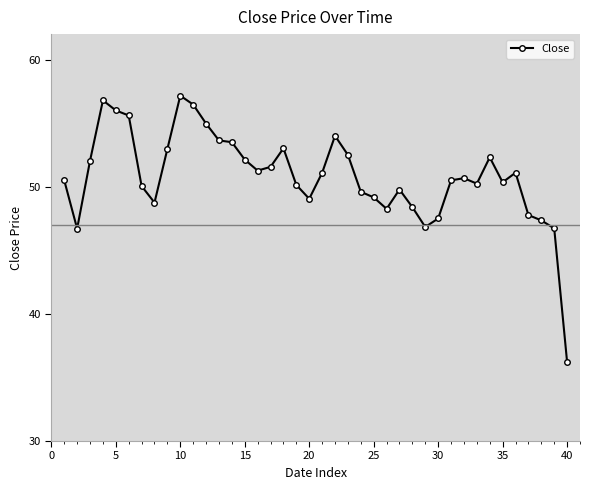

True or false: the data has more than 1 interior local peaks.

True